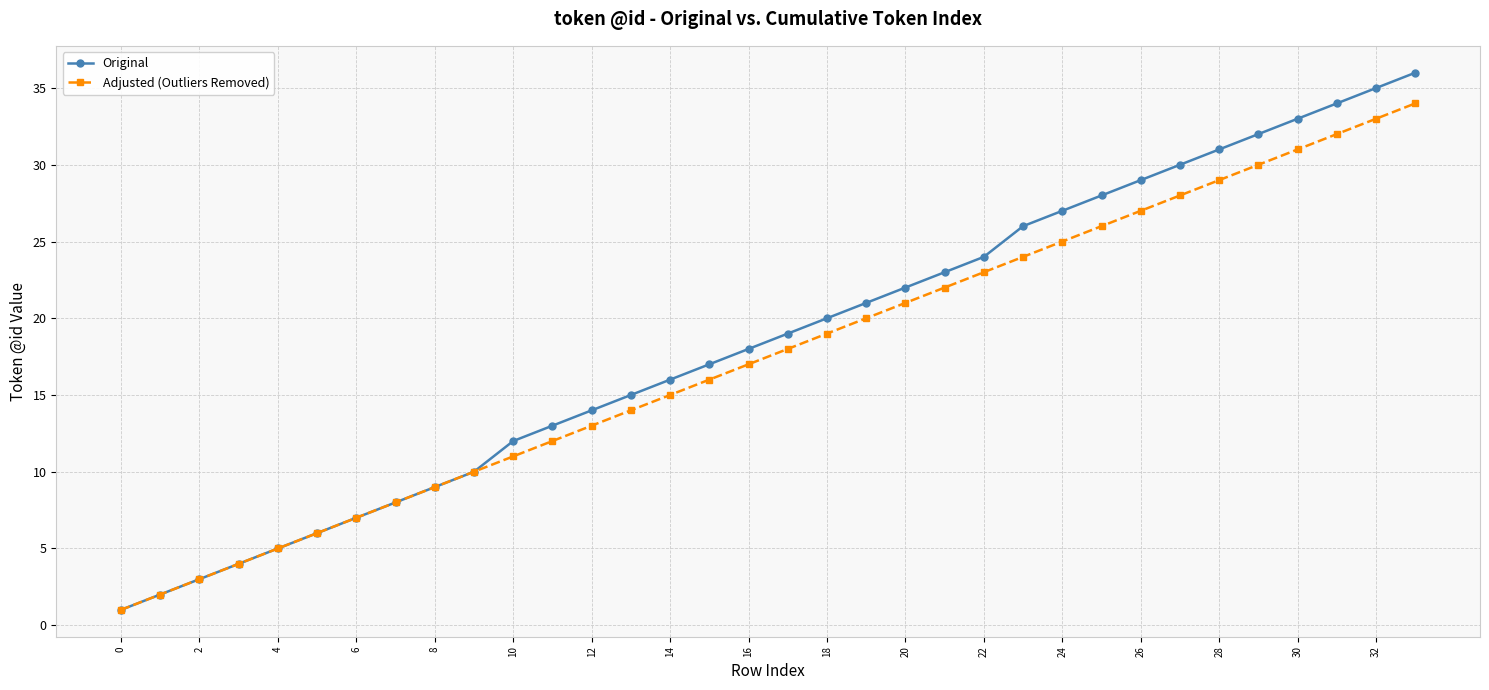

How many data points does each series have?

34